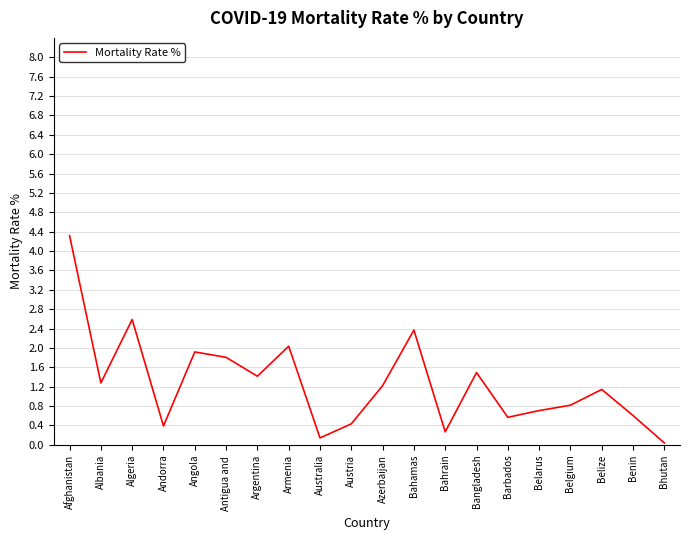

What is the average value?

1.3